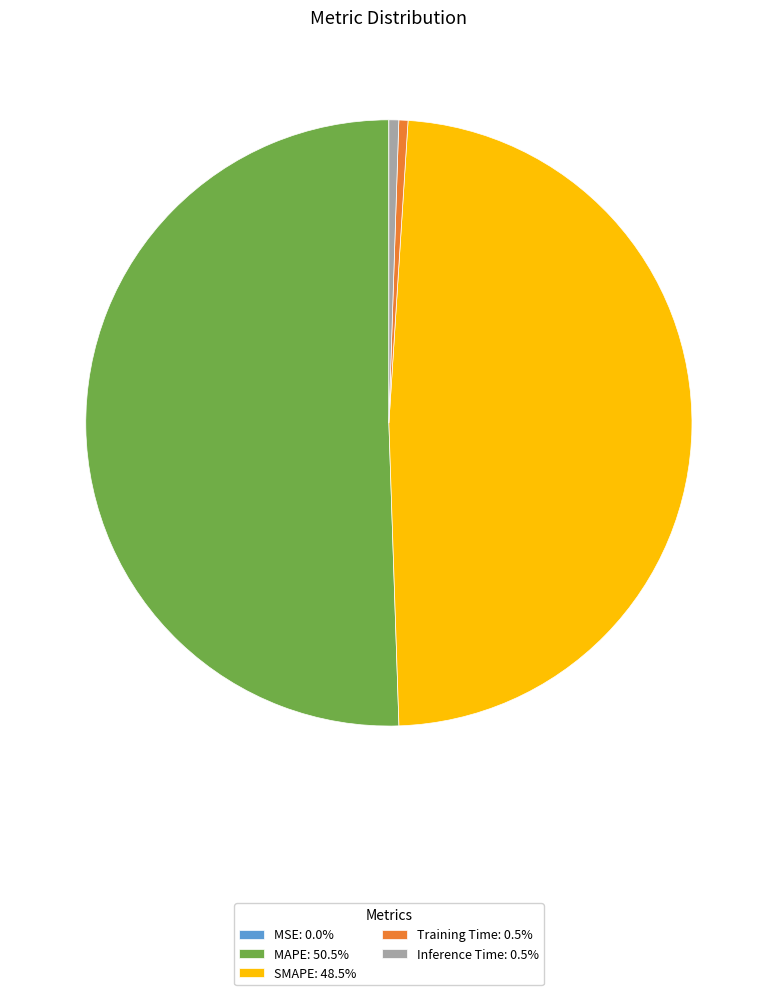

What is the majority slice?

MAPE